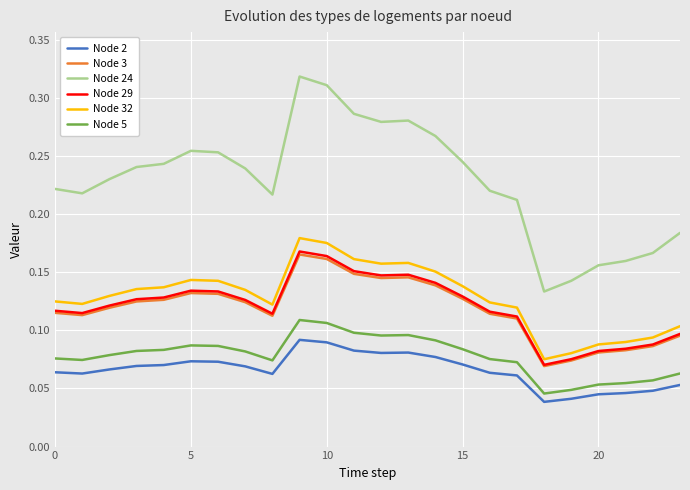

Which series has the largest range (max minus min)?

Node 24